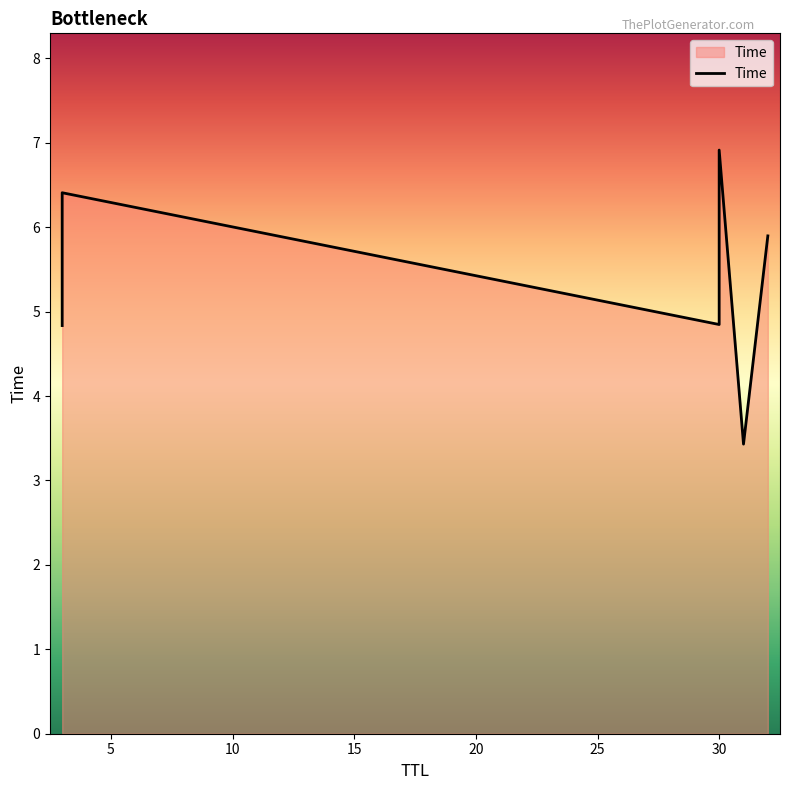

What is the value of the 3rd point from the left?

4.8